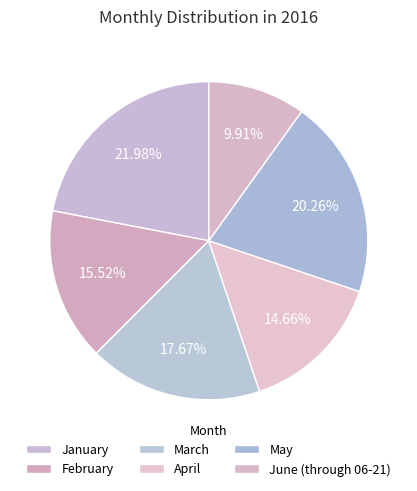

What percentage is NOT represented by January?

78.0%